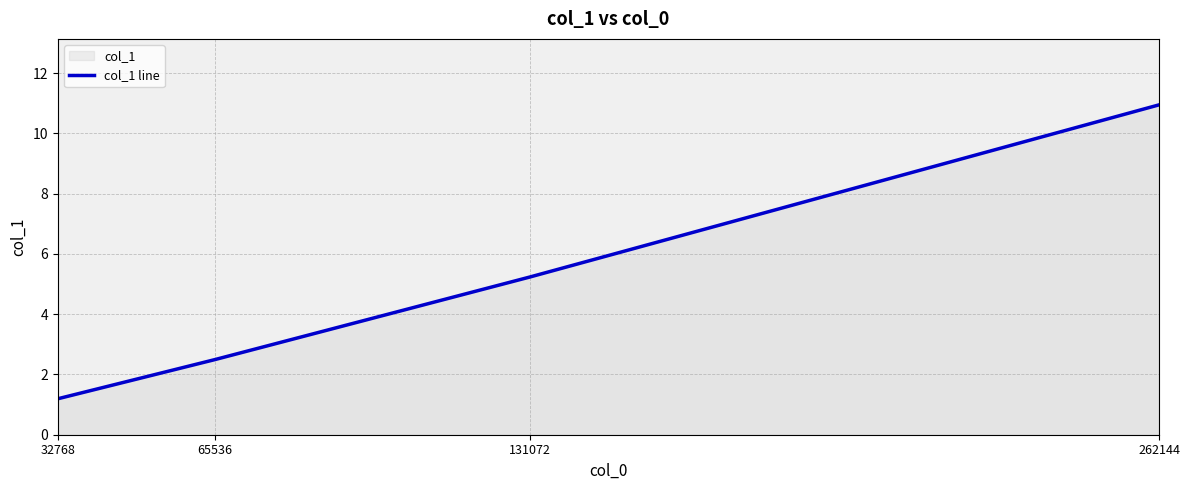

What is the sum of all values?

19.9